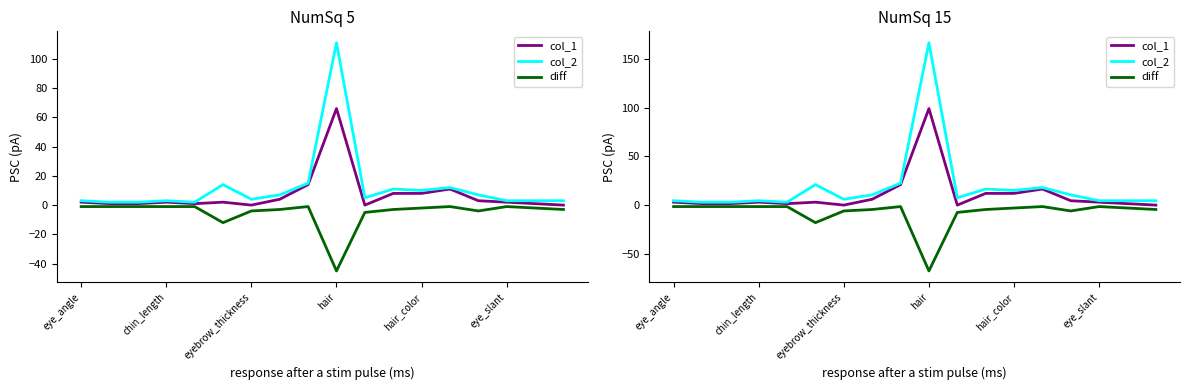

Rank the series by their maximum value, from highest to lowest.

col_2, col_1, diff